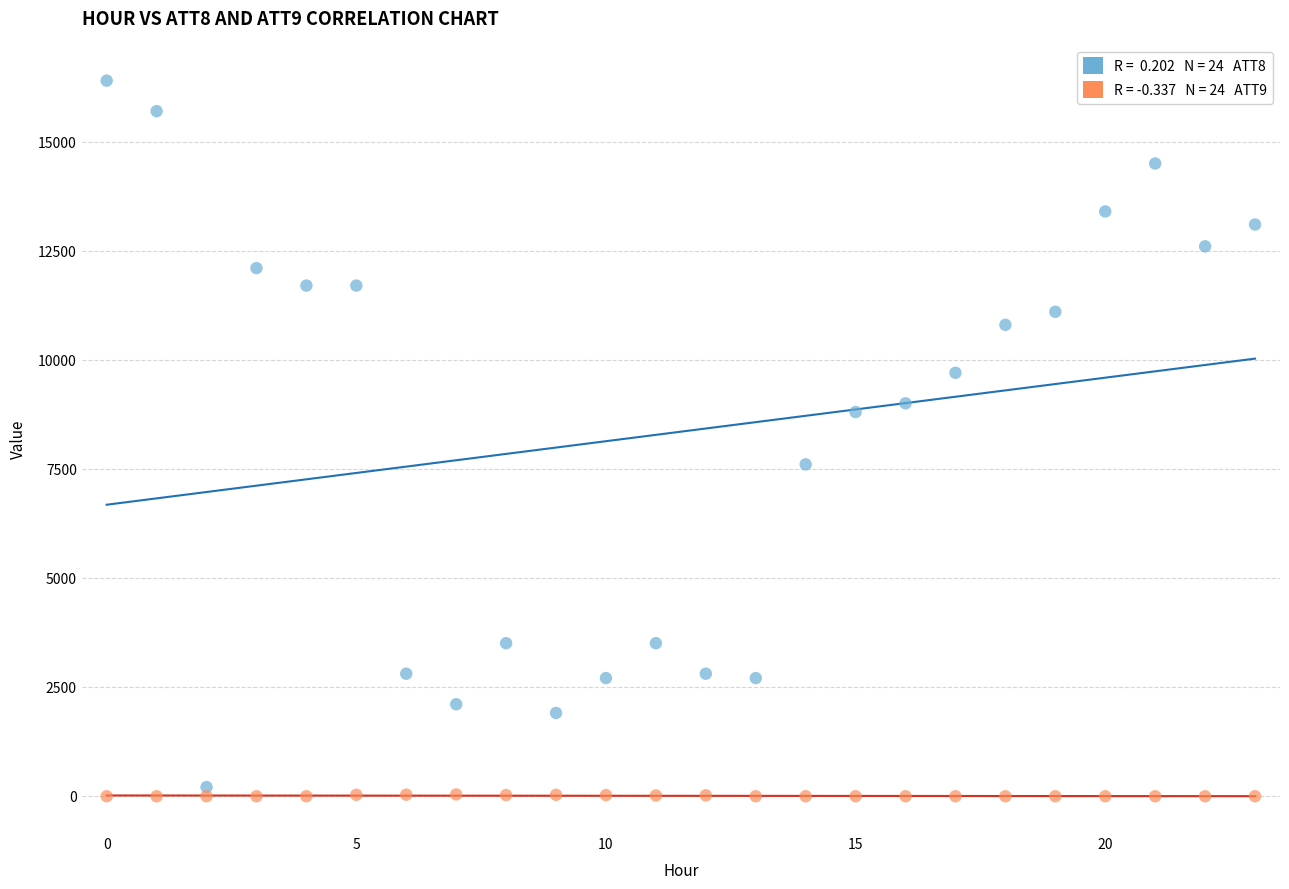

Across all data points, what is the range of Y values (max minus min)?

16410.0